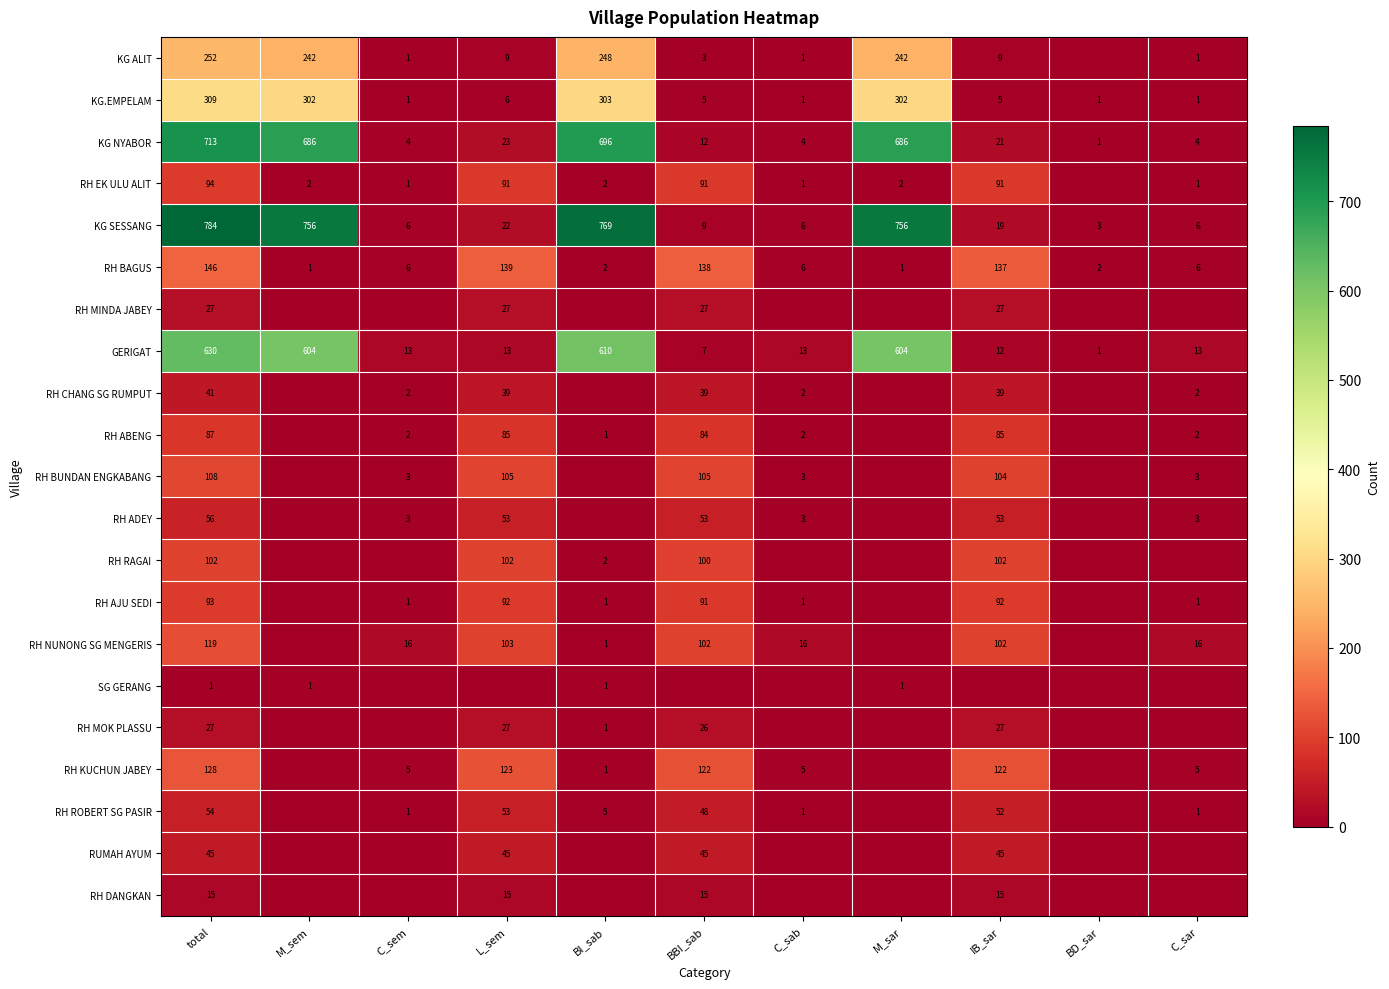

At how many categories does at least one series exceed 668?

4